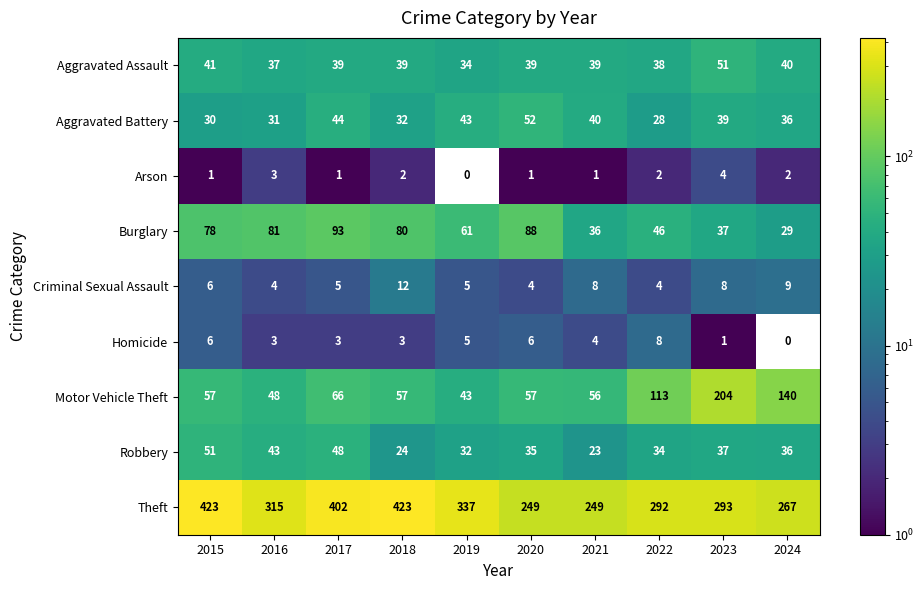

What value does the Aggravated Battery series have at 2015, to the nearest 5?

30